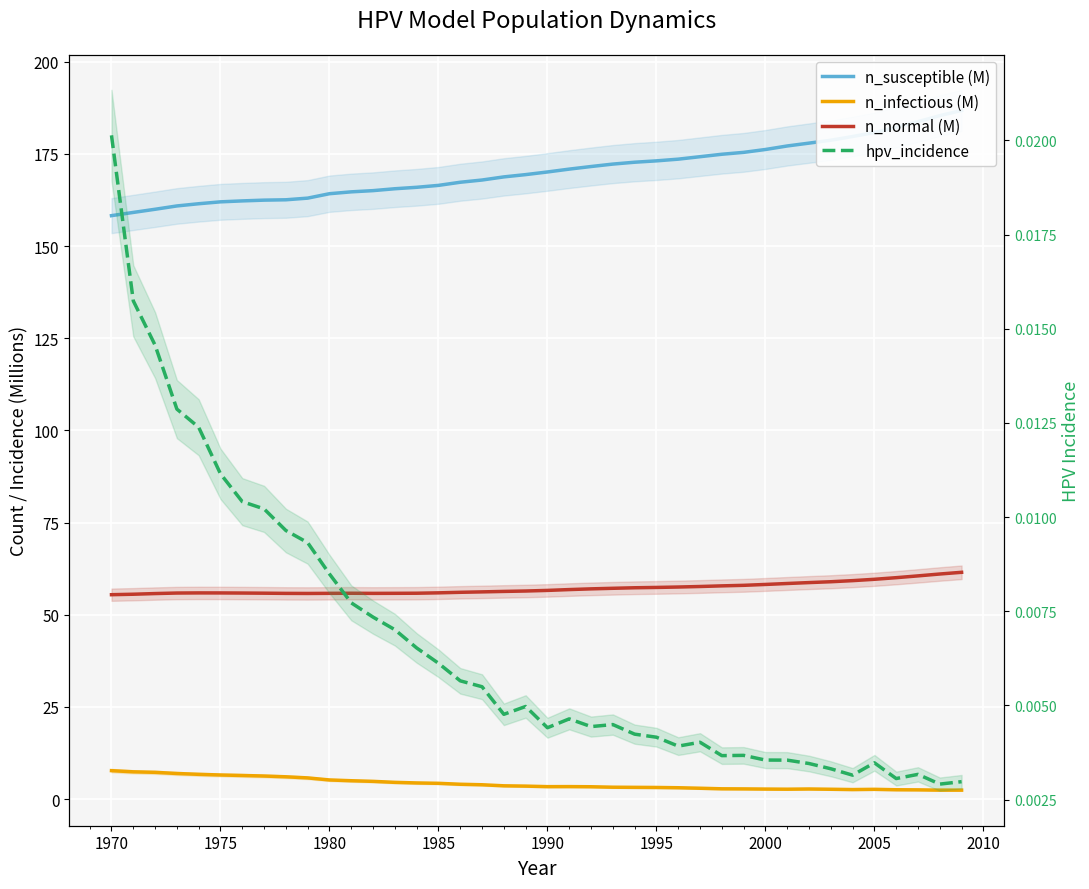

Which series has the largest total across all categories?

n_susceptible (M)